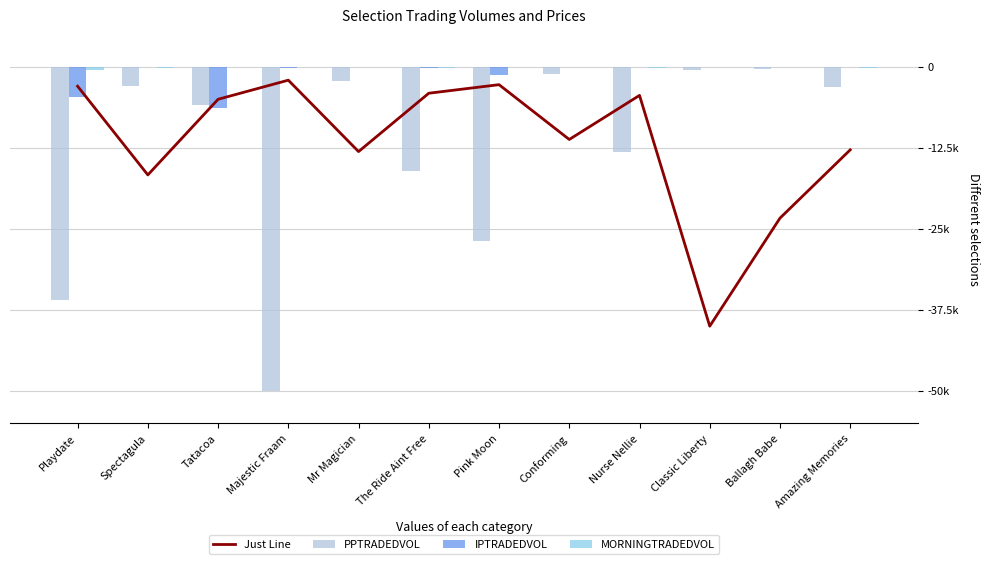

What is the average value of the Just Line series?

-11526.7